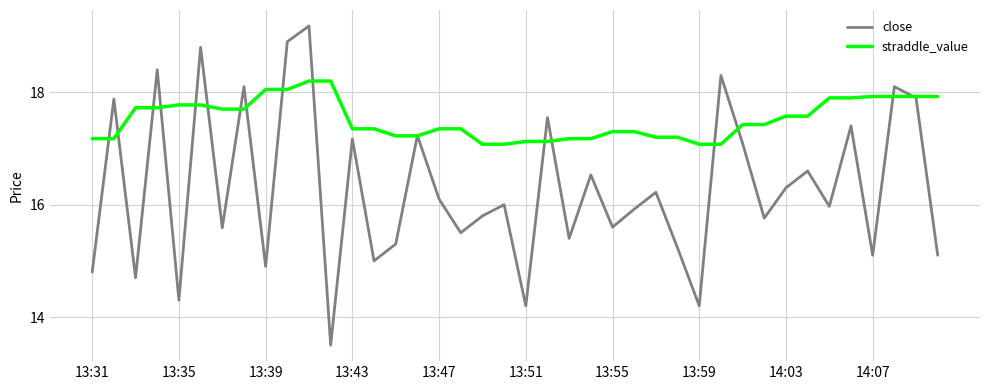

Which series has the largest range (max minus min)?

close